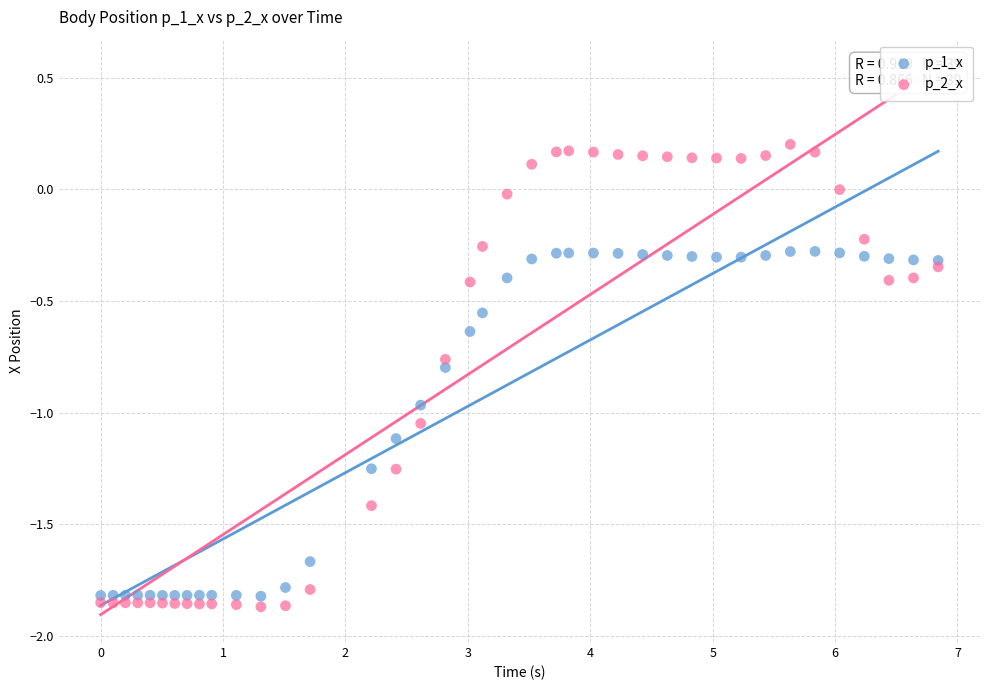

Which series contains the lowest Y value?

p_2_x